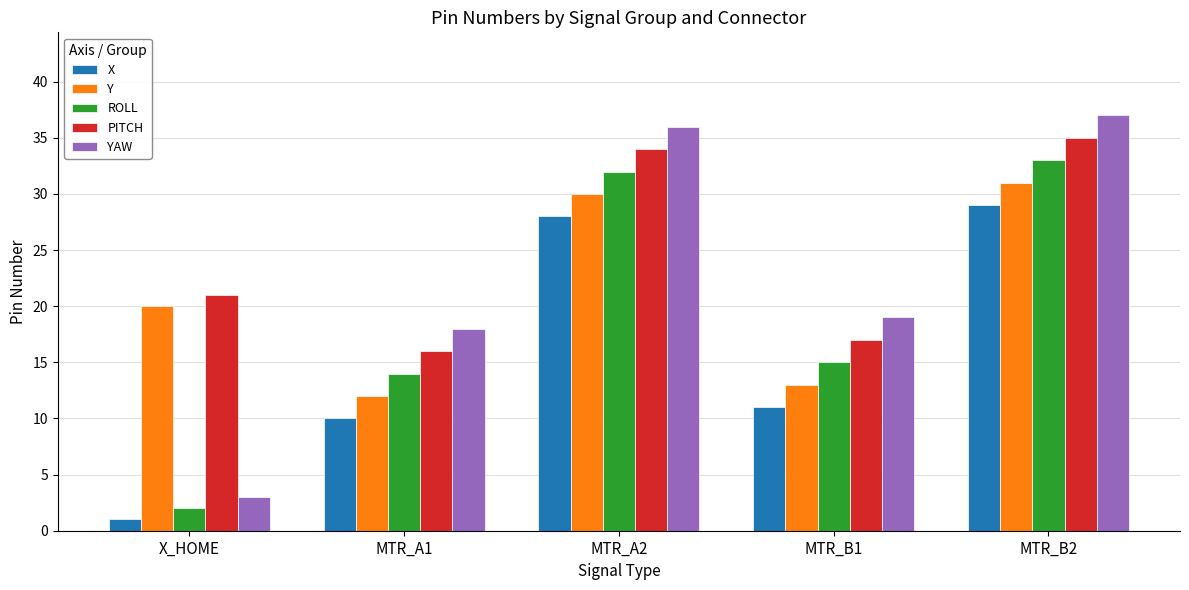

What is the label of the 4th bar from the right?

MTR_A1